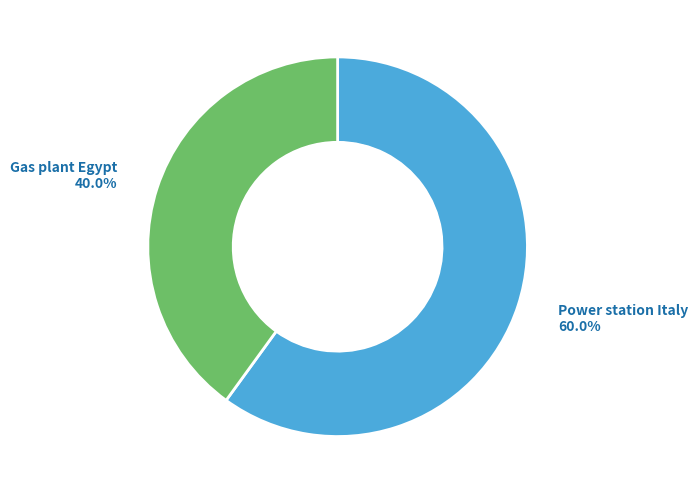

Between Power station Italy and Gas plant Egypt, which is larger?

Power station Italy